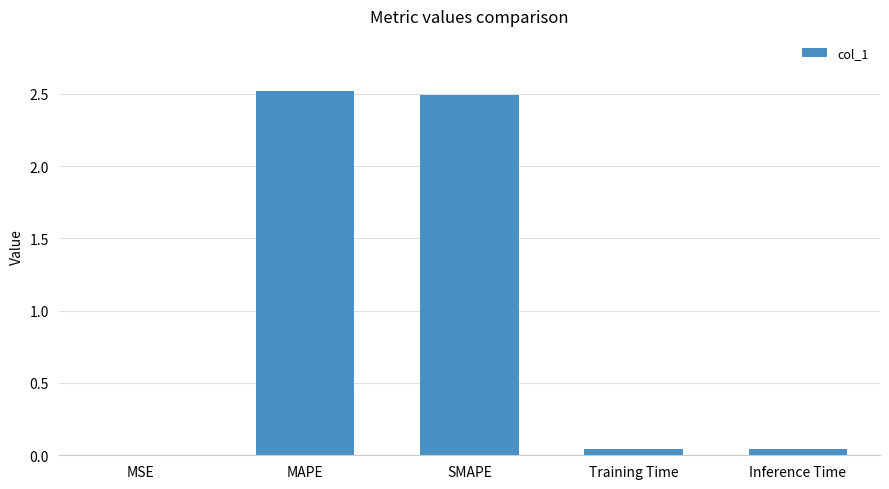

Is it true that the value at Inference Time is 0.0?

True